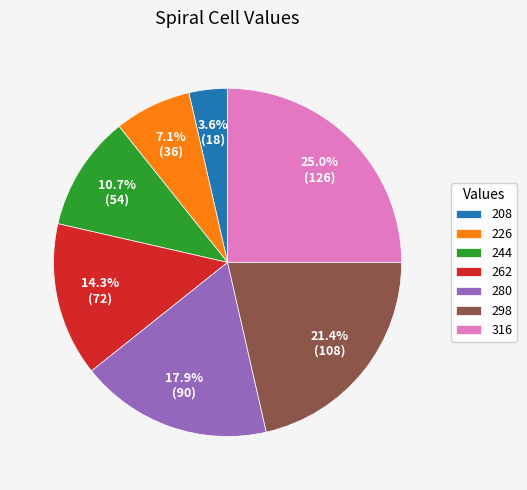

Rank the categories by value from lowest to highest.

208, 226, 244, 262, 280, 298, 316